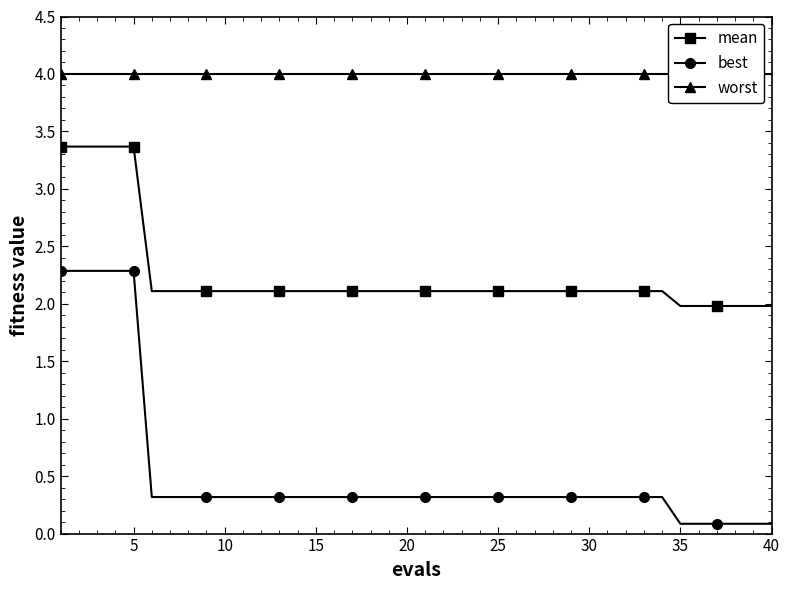

What is the minimum value shown in the chart?

0.1